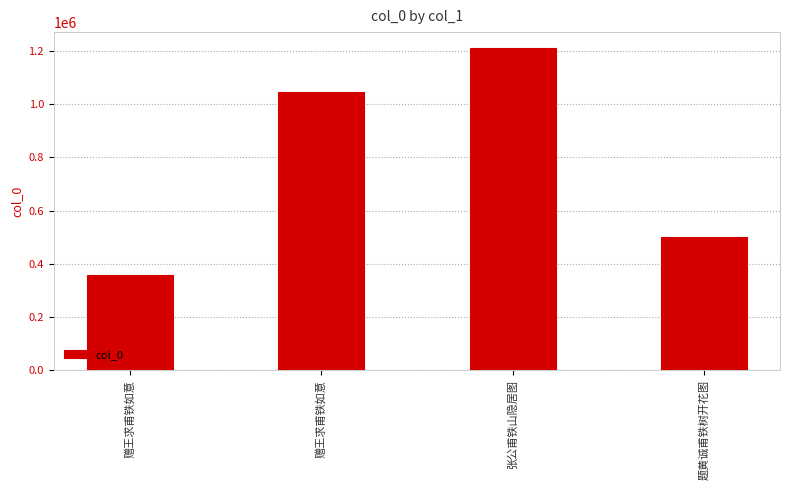

How many series are shown in this chart?

1